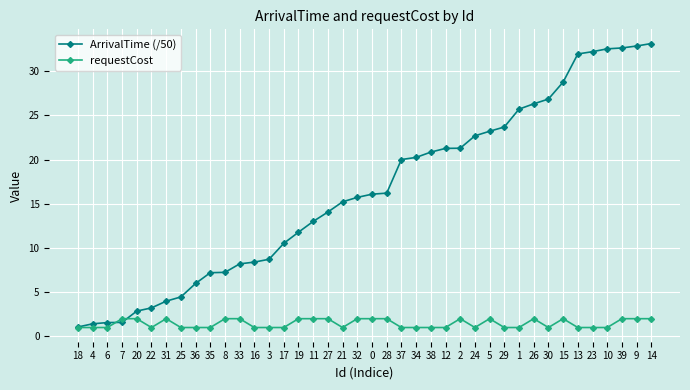

Is the value of ArrivalTime (/50) at 16 greater than the value of requestCost at 26?

Yes